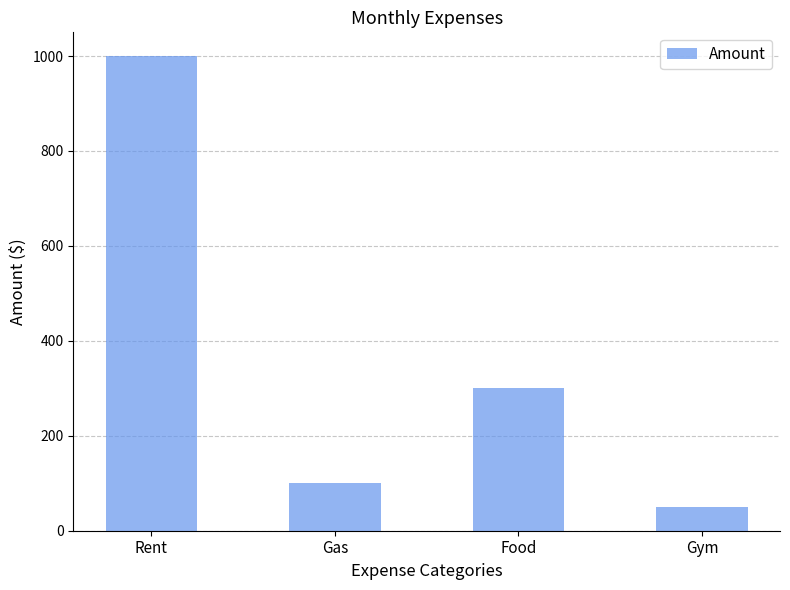

What is the sum of the values at Rent and Gas?

1100